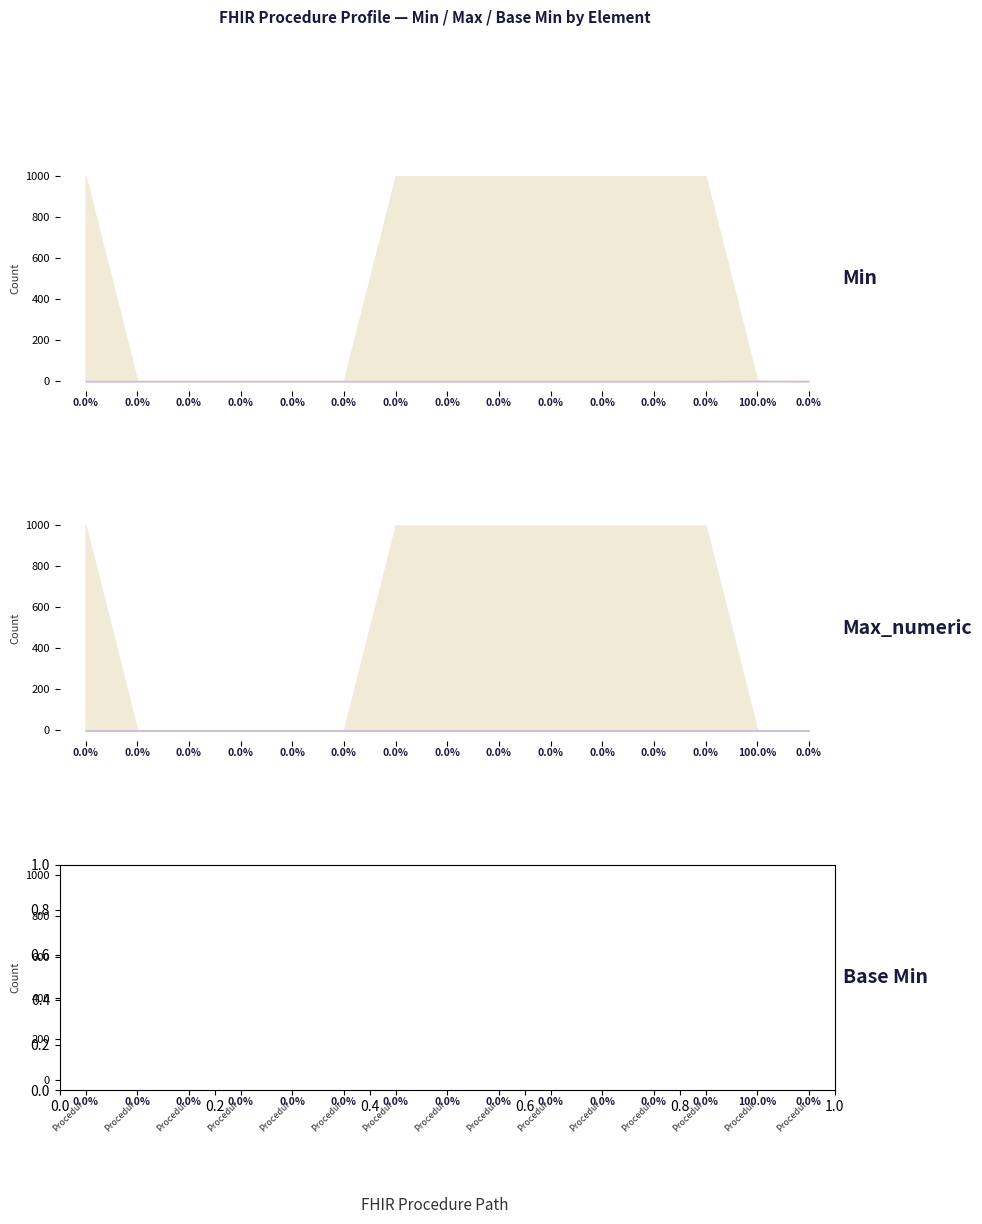

Which label corresponds to the smallest value in the chart?

Procedur